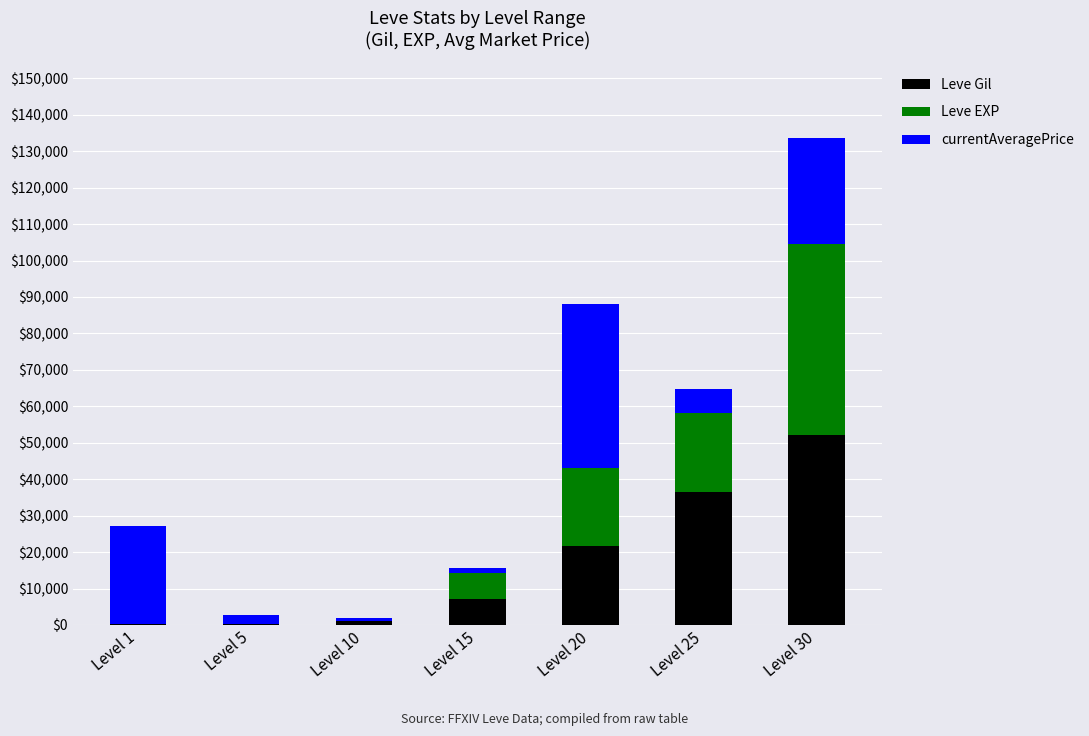

What is the highest value of the Leve Gil series?

52220